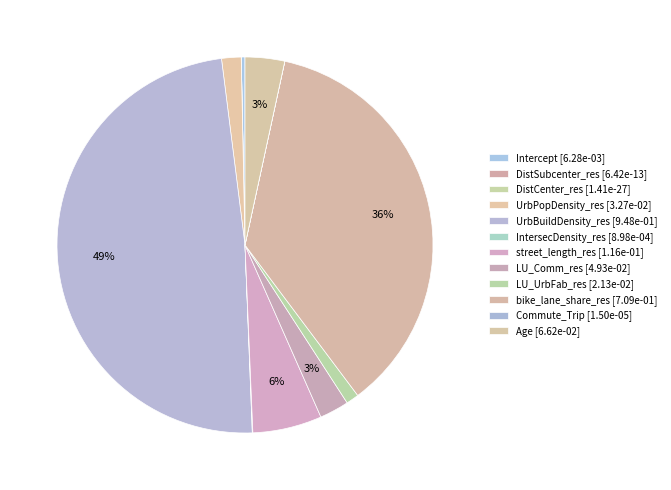

Rank the categories by value from lowest to highest.

DistCenter_res, DistSubcenter_res, Commute_Trip, IntersecDensity_res, Intercept, LU_UrbFab_res, UrbPopDensity_res, LU_Comm_res, Age, street_length_res, bike_lane_share_res, UrbBuildDensity_res